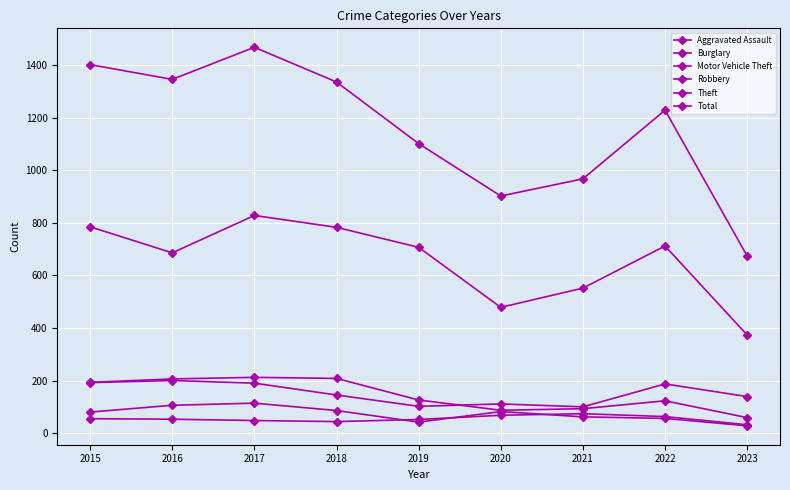

How many values in the Theft series are below 707?

4